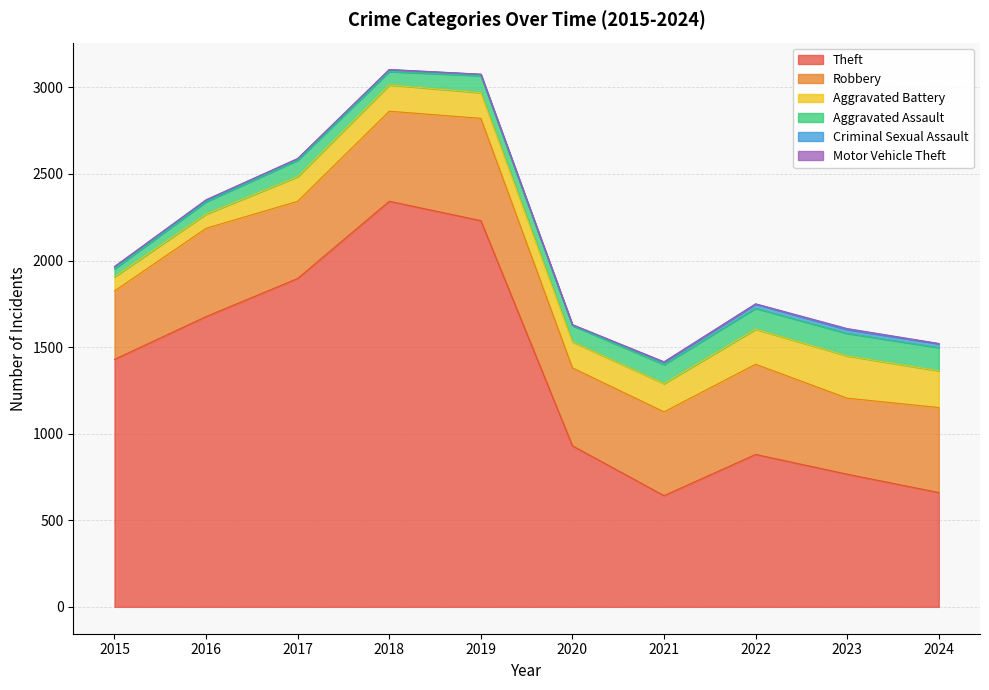

What is the approximate value of Motor Vehicle Theft at 2021?

2